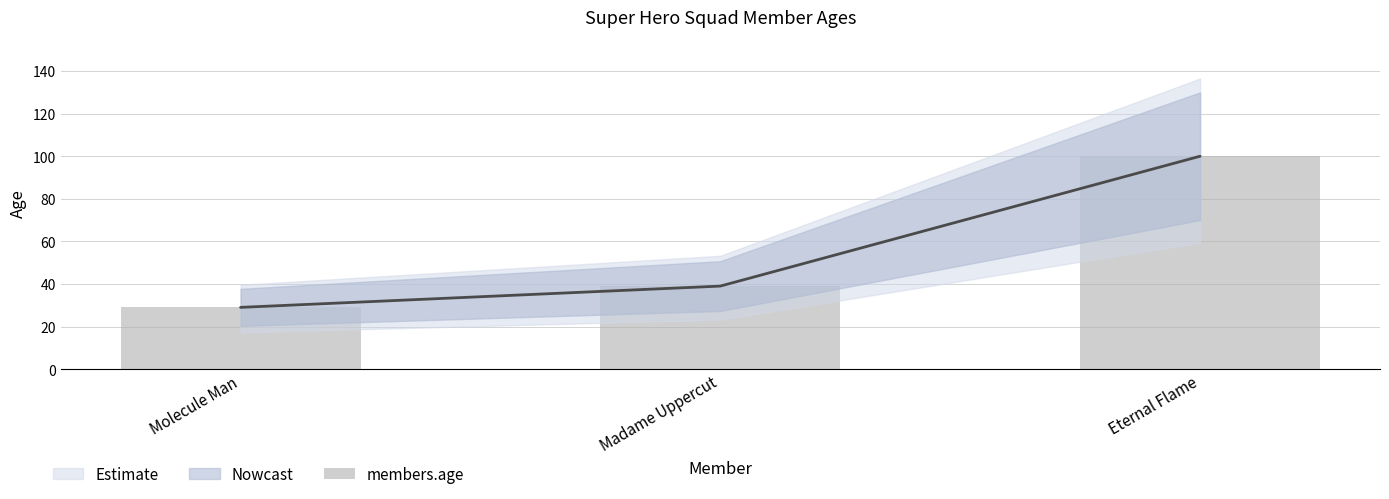

Rank the categories by value from highest to lowest.

Eternal Flame, Madame Uppercut, Molecule Man